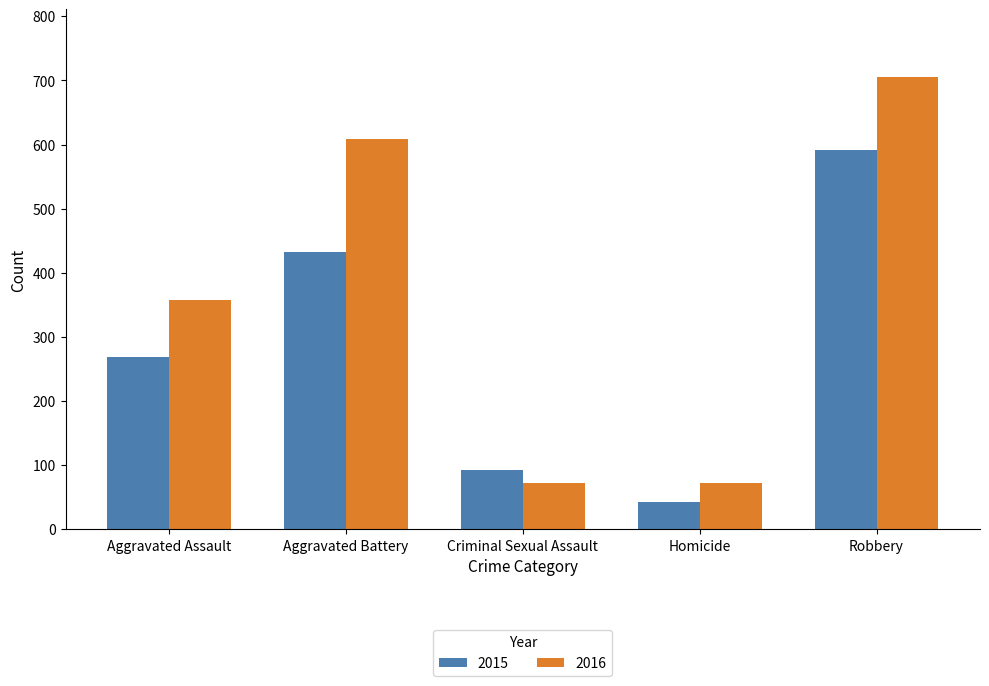

What is the label of the 4th bar from the left?

Homicide